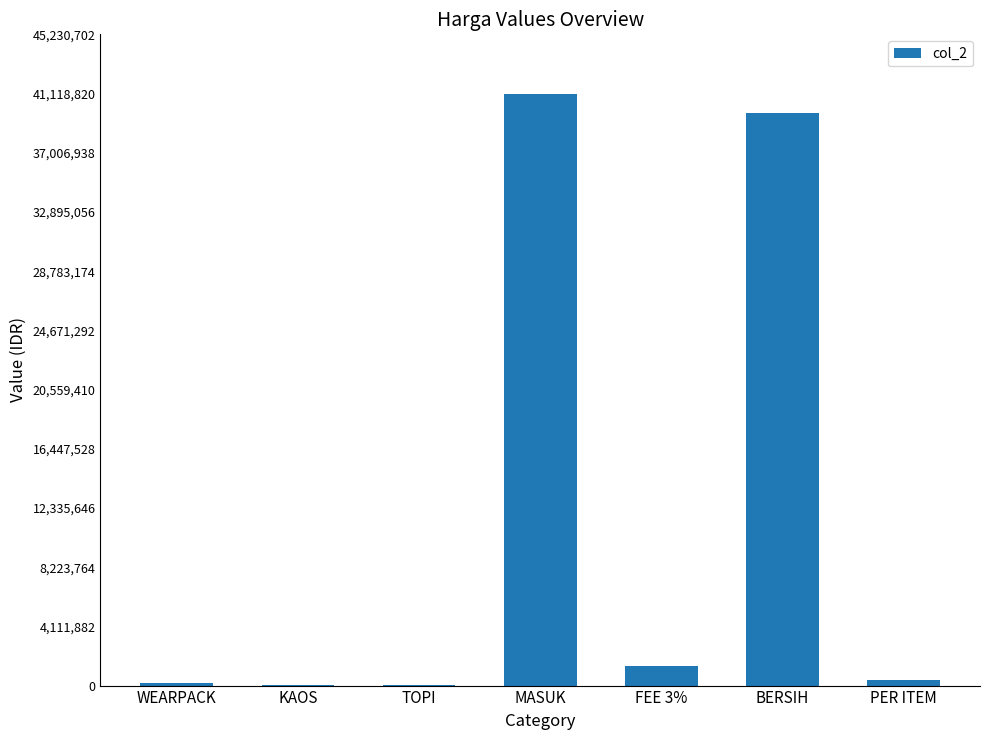

What is the greatest value displayed?

41118825